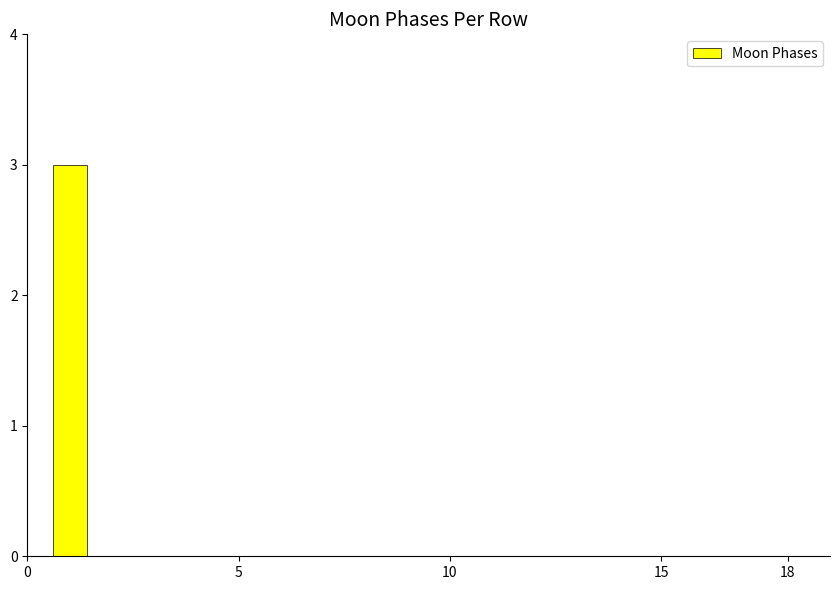

What is the greatest value displayed?

3